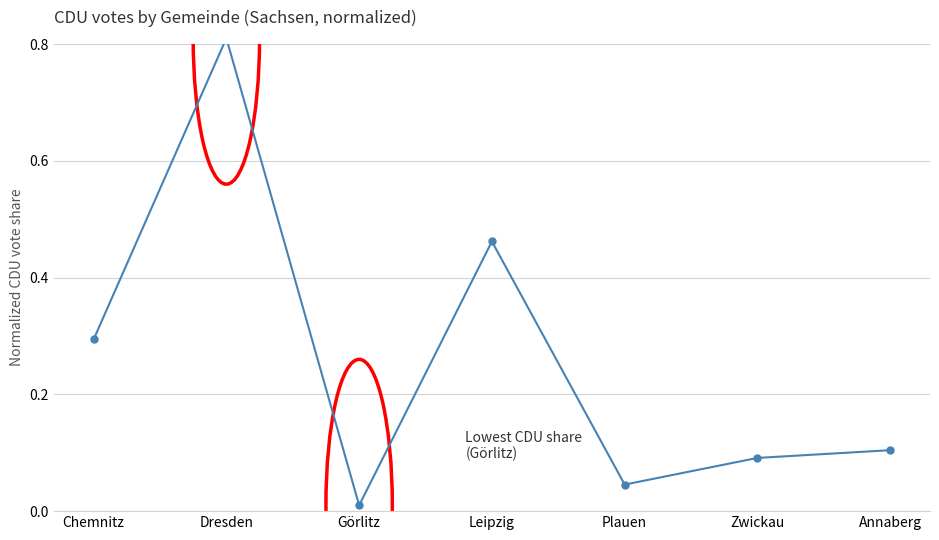

Read the value at Zwickau.

0.1